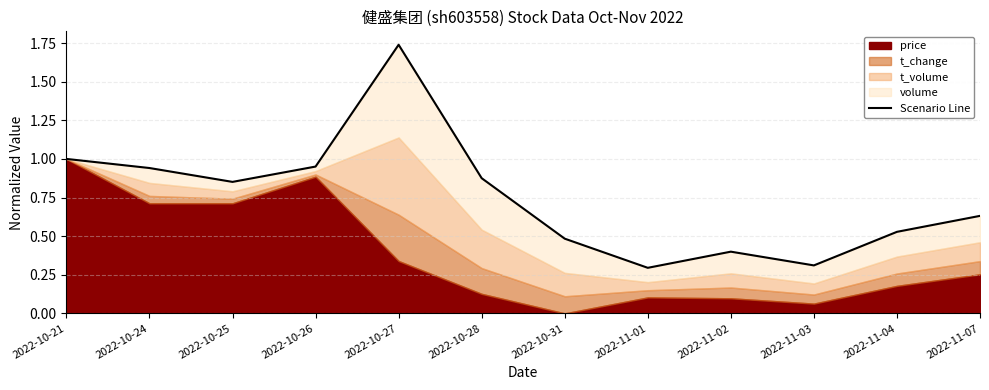

What is the greatest value displayed?

1.7